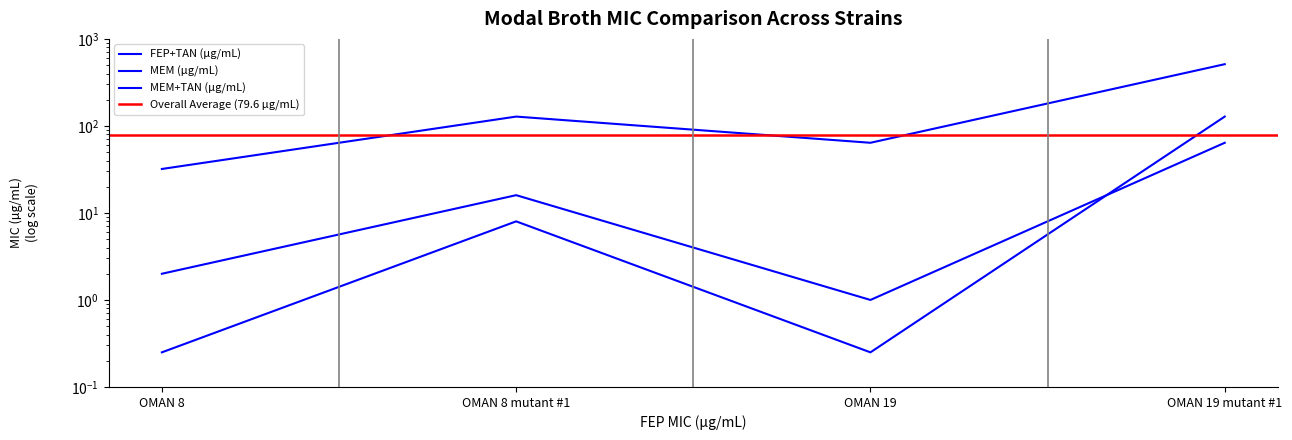

What is the highest value of the FEP+TAN (µg/mL) series?

64.0